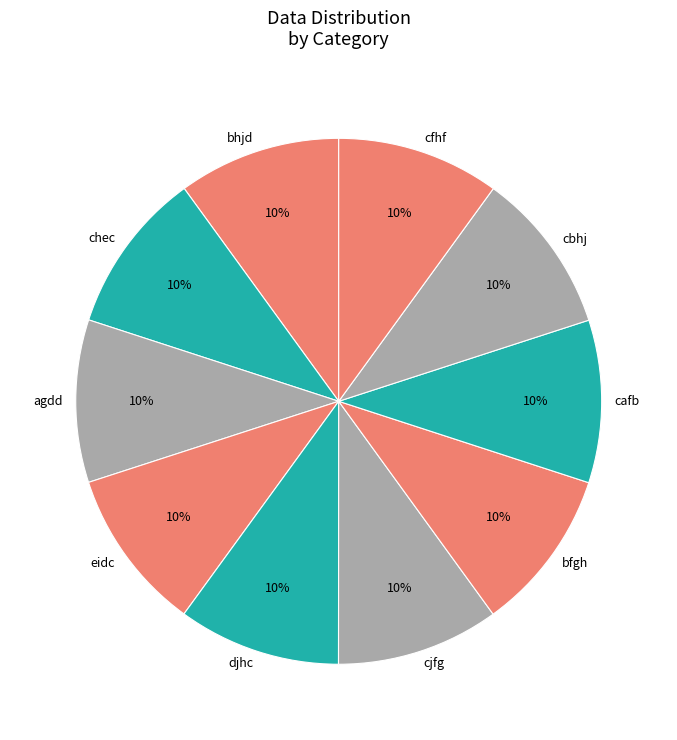

True or false: cjfg accounts for 10% of the total.

True